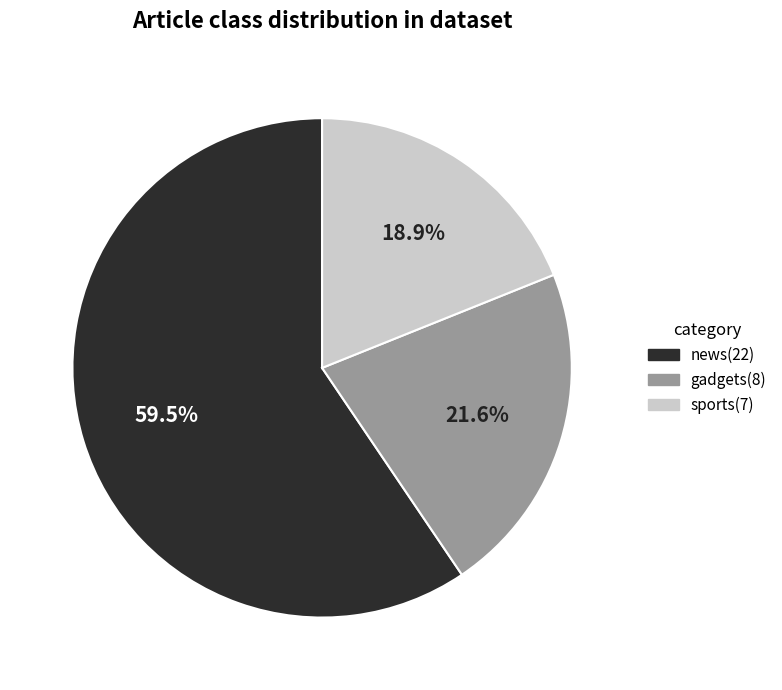

Approximately how many times larger is the value at news compared to sports?

3.1